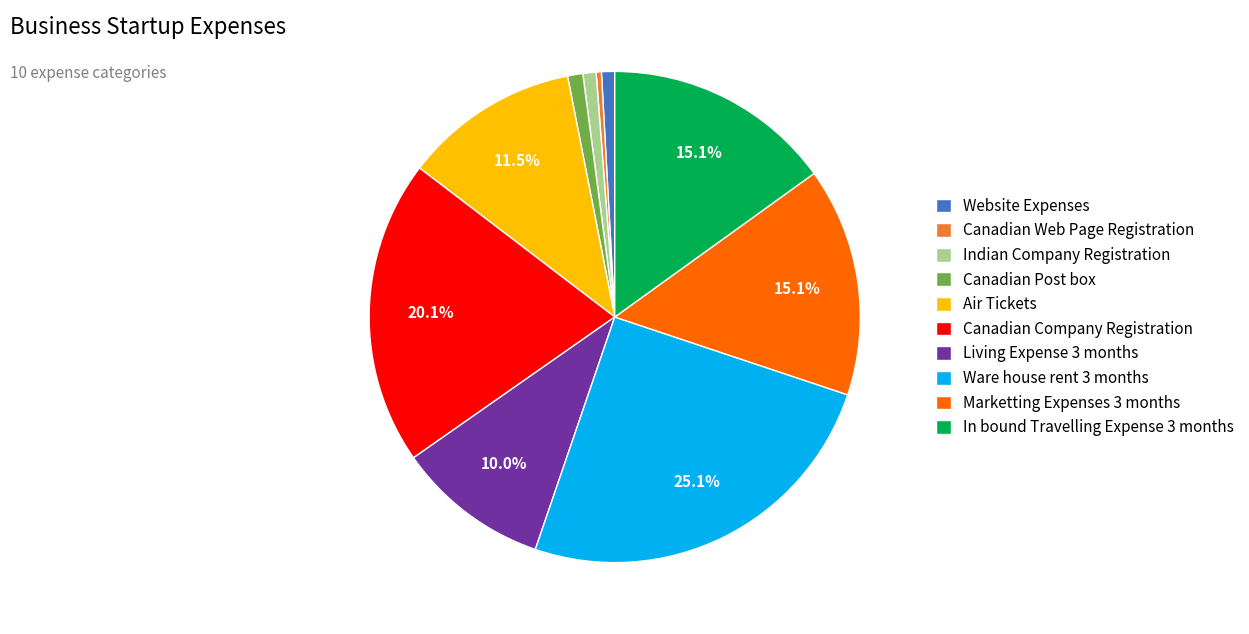

Which category has the biggest portion of the pie?

Ware house rent 3 months